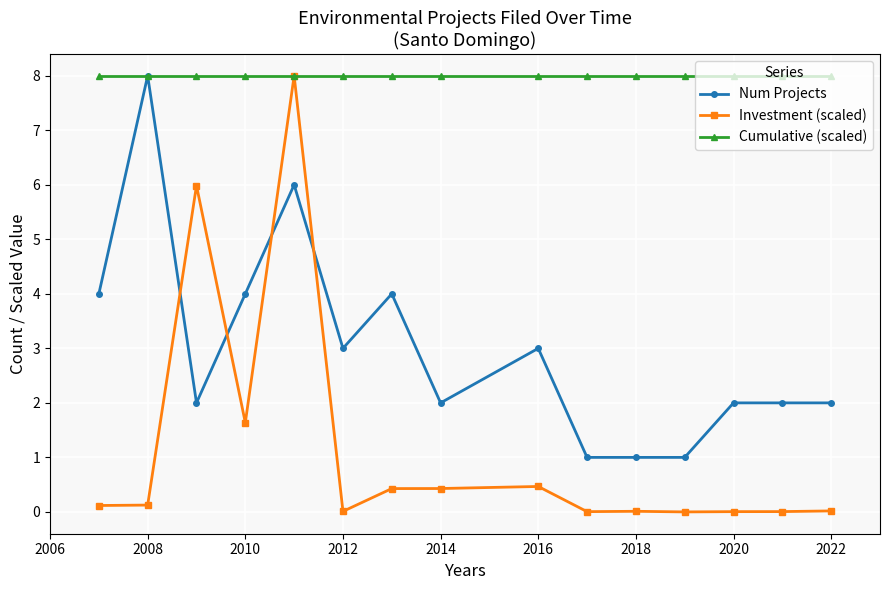

What is the maximum value for Cumulative (scaled)?

8.0